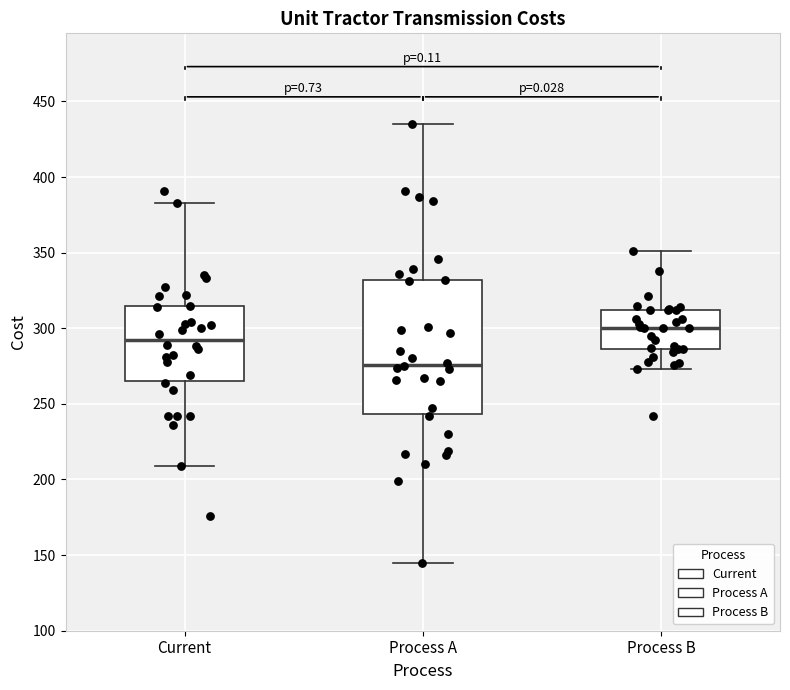

Which box is the tallest, from its lower edge to its upper edge?

Process A